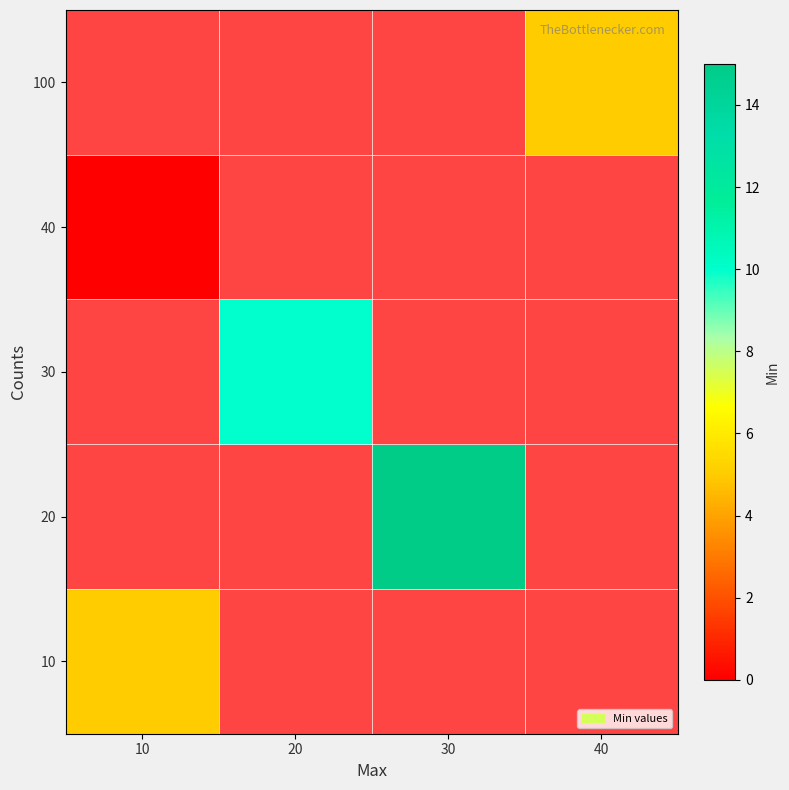

Which has a higher value, 40 or 20?

20